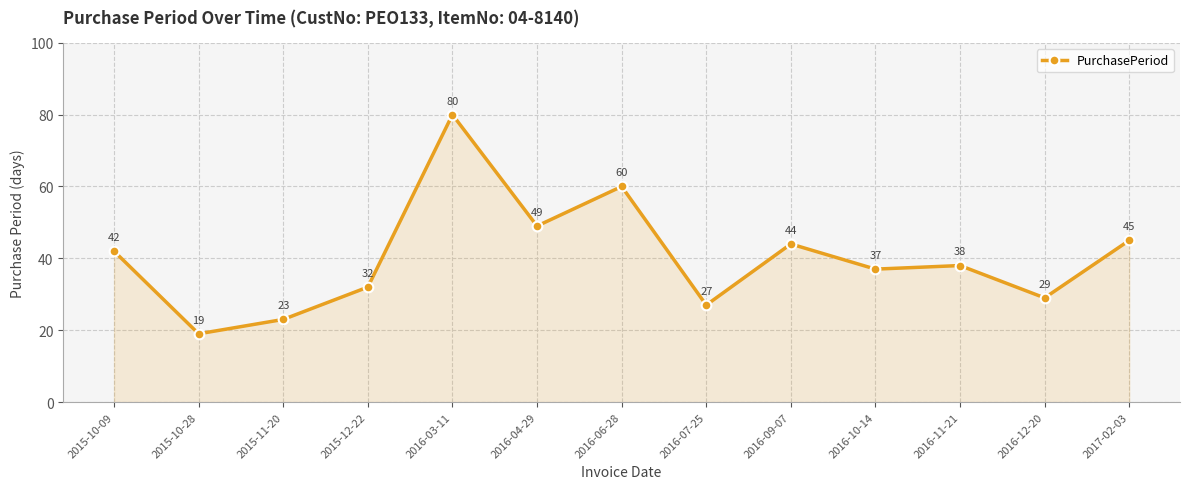

Reading left to right, transcribe all the data shown in this chart.

42	19	23	32	80	49	60	27	44	37	38	29	45